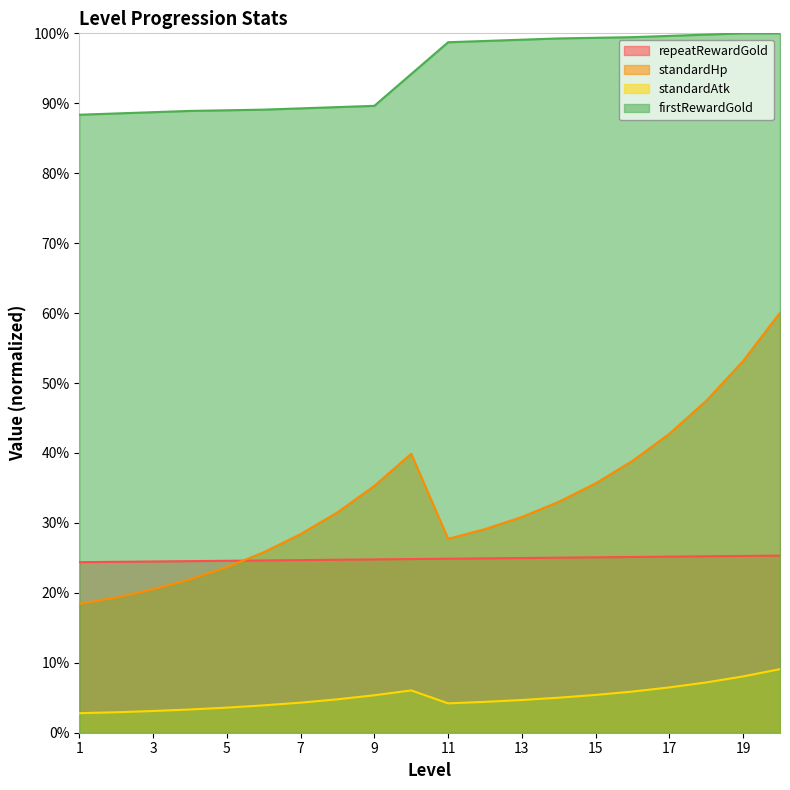

What is the difference between the highest and lowest values at 14?

0.3